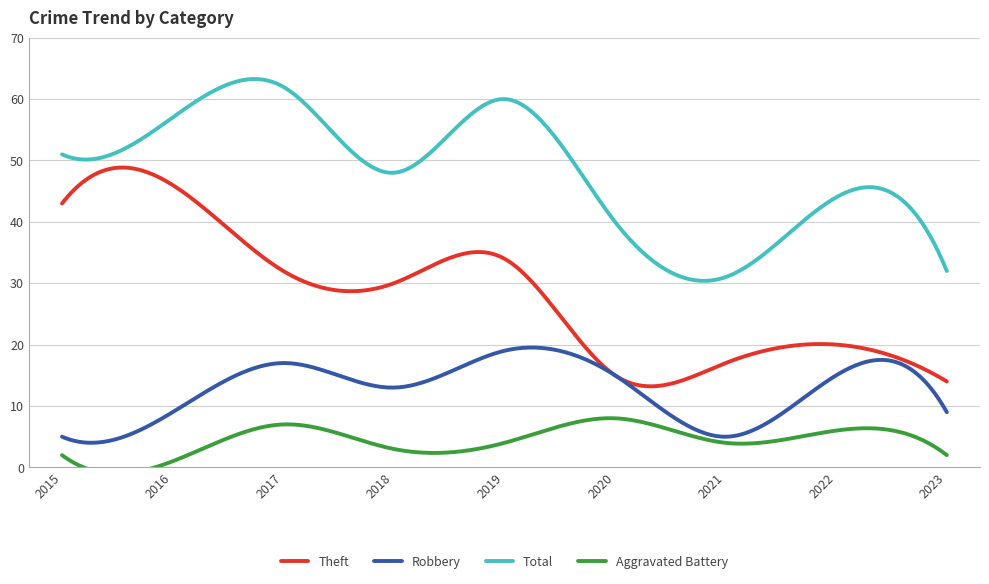

True or false: Robbery and Theft intersect in this chart.

False